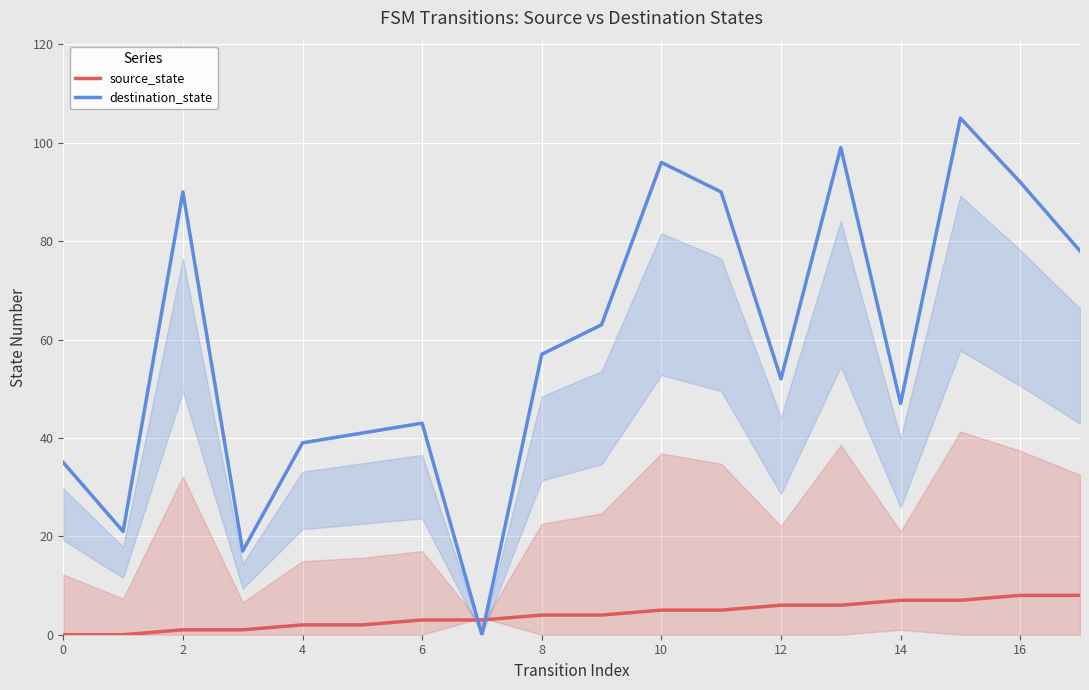

True or false: source_state has a value of 2 at 4.

True